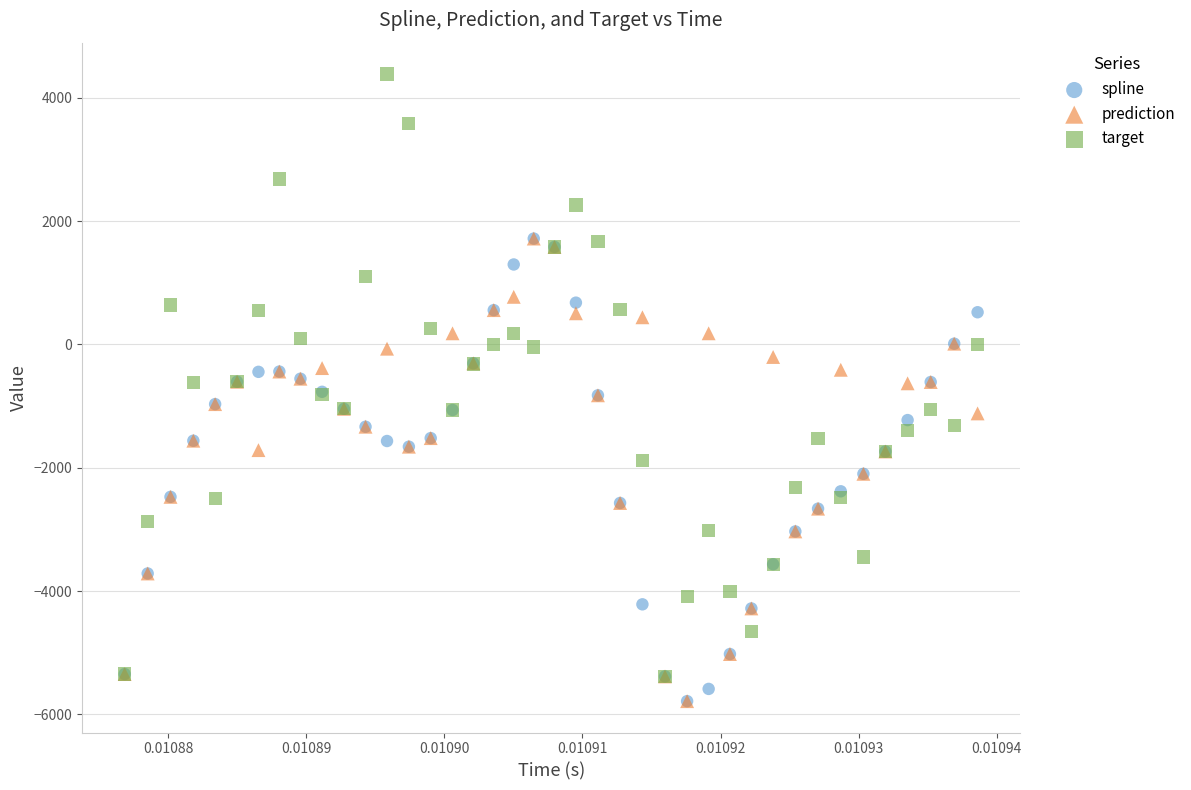

What are all the series names shown in the legend?

spline, prediction, target